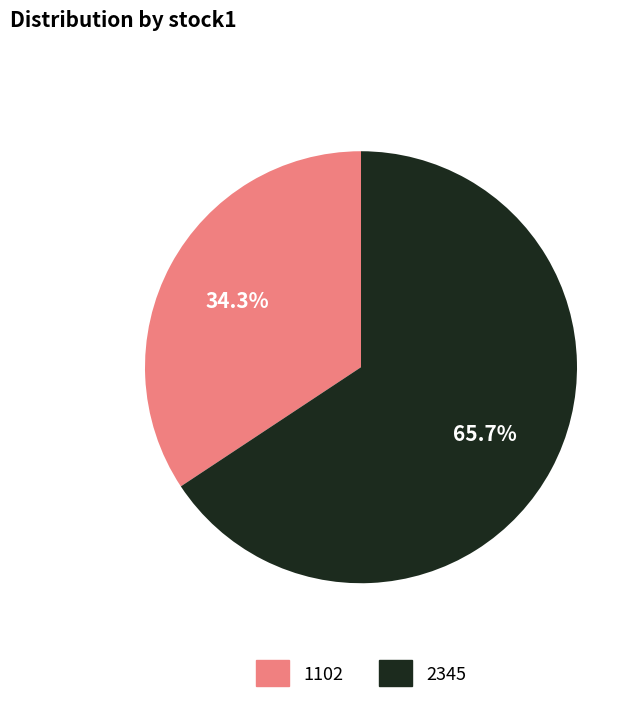

Which slice is the largest?

2345